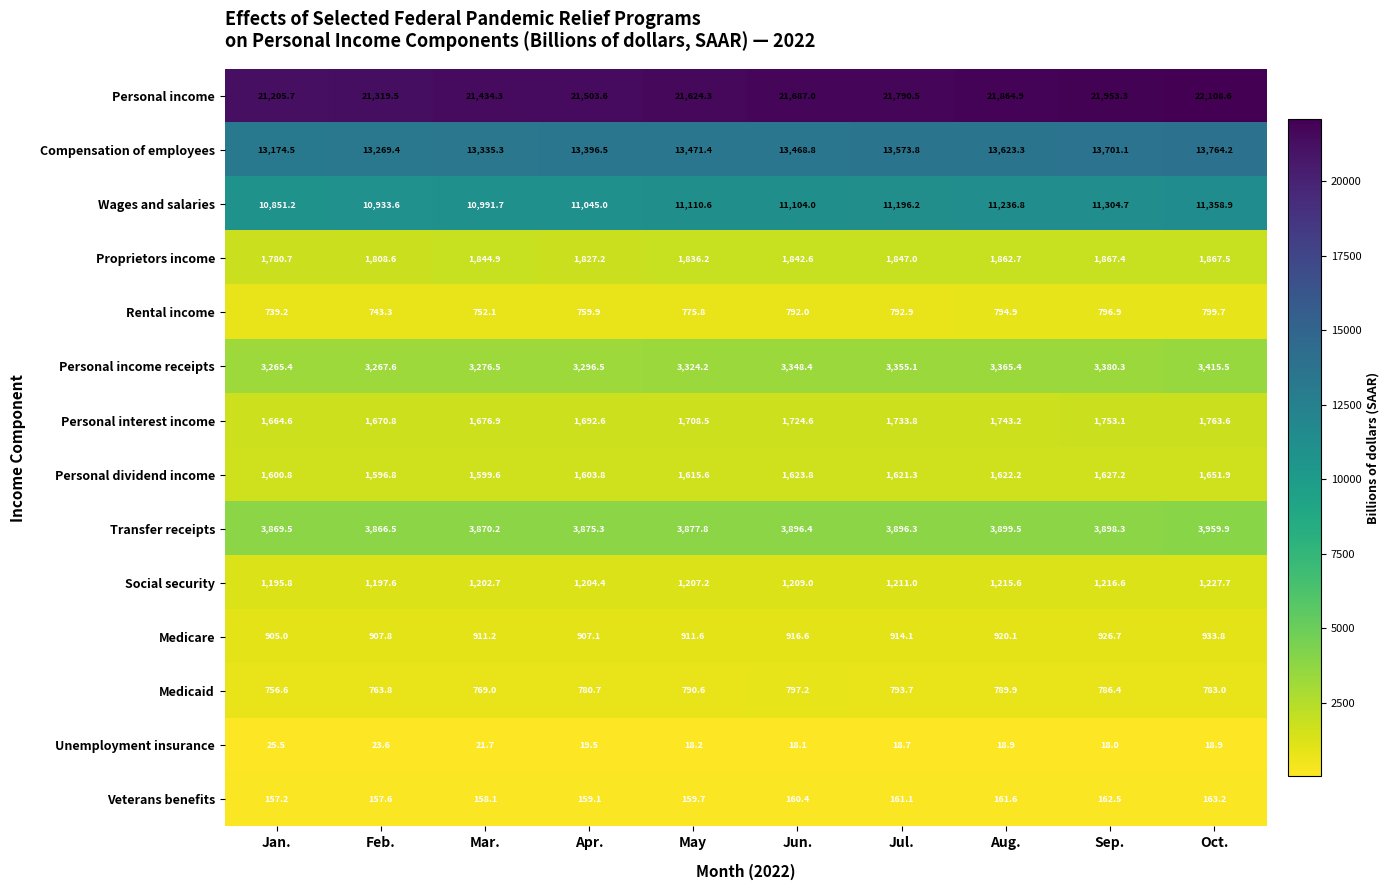

What is the difference between the maximum and second lowest values in the Medicare series?

26.7